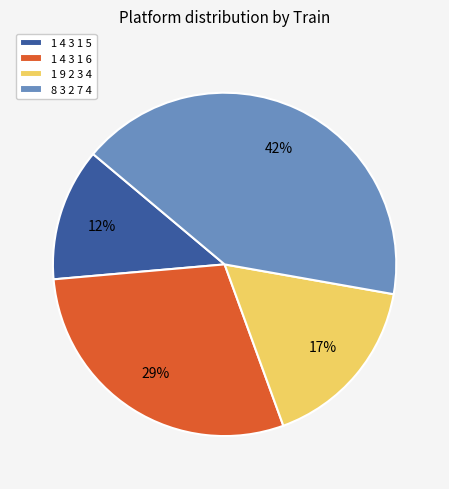

Do 1 4 3 1 5 and 1 4 3 1 6 together represent more than half of the pie?

No